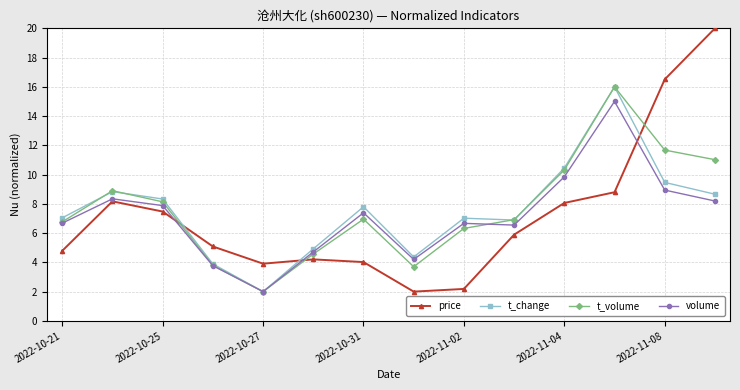

What is the value of the price point at the 9th from the left?

2.2